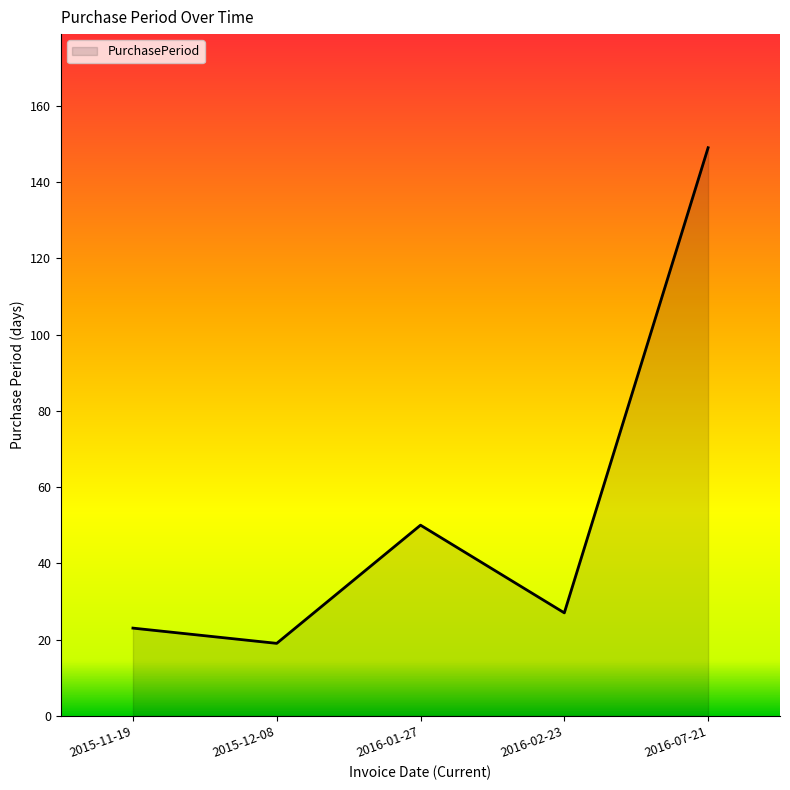

Reading right to left, extract all data points from this chart.

149	27	50	19	23